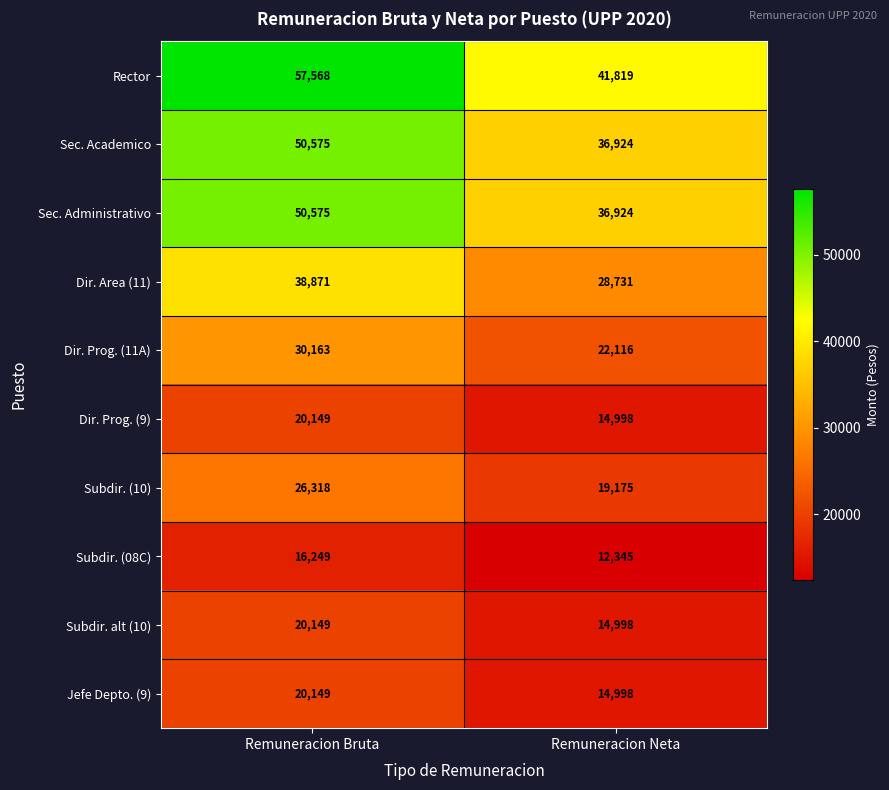

At which label is Sec. Academico closest to 43749?

Remuneracion Neta